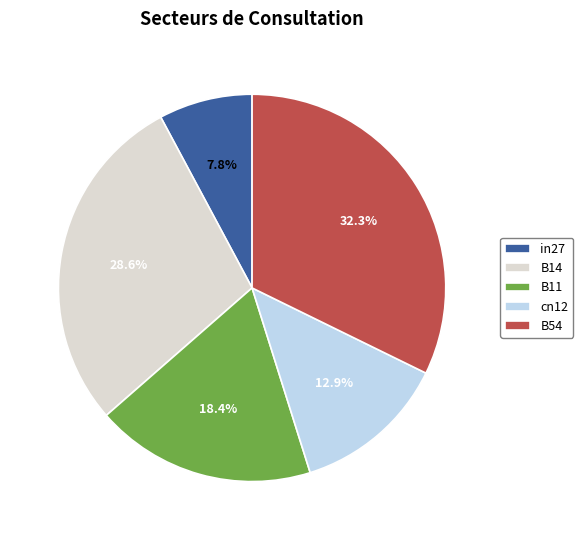

How many slices are in this pie chart?

5